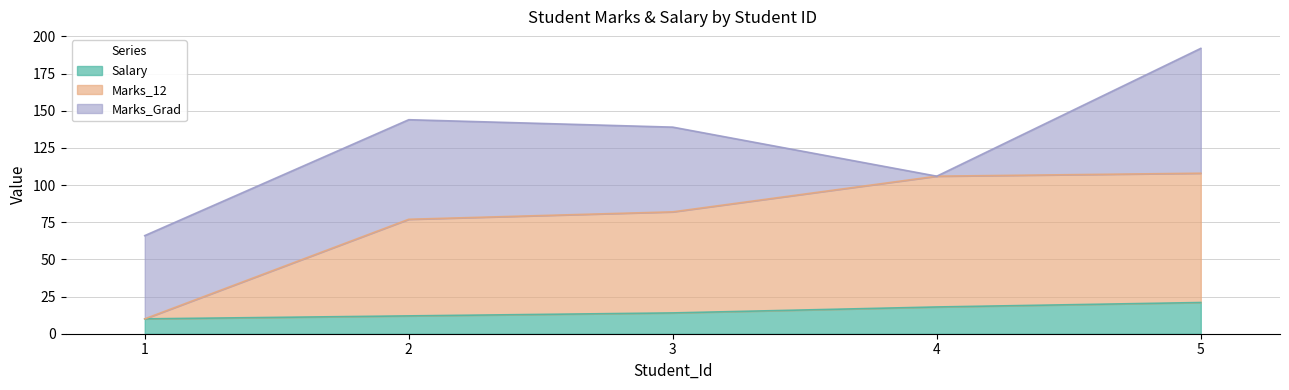

True or false: Marks_12 and Salary cross at least once.

False